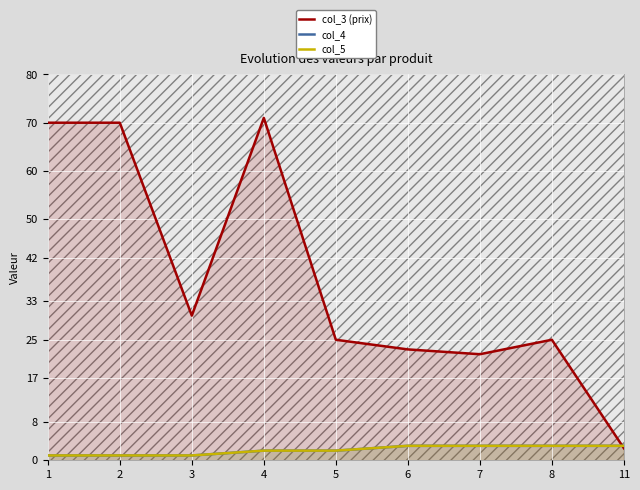

List the series in order of their peak value, highest first.

col_3 (prix), col_4, col_5